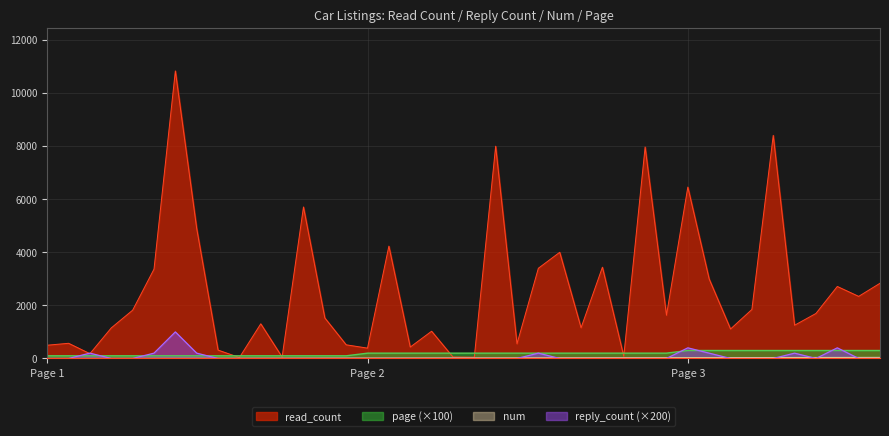

What is the value of the read_count point at the 10th from the left?

36